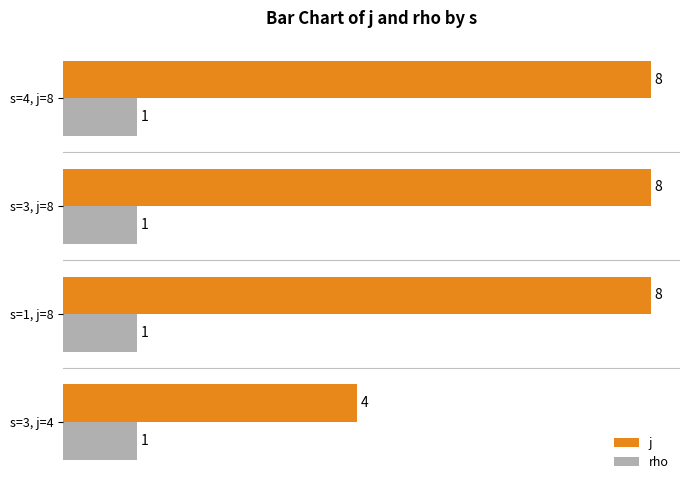

How many j values are between 8 and 9?

3